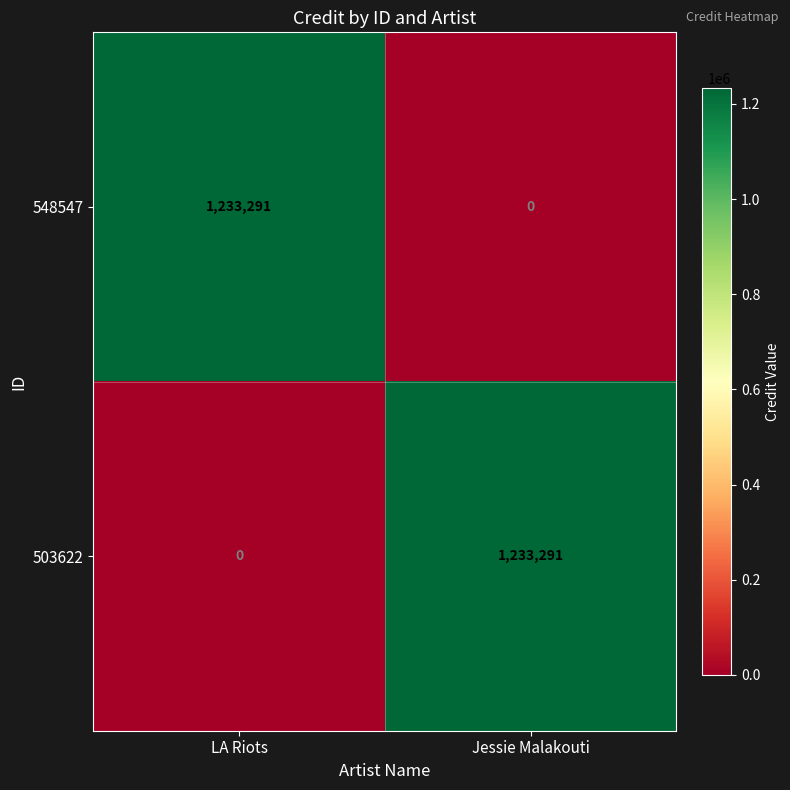

Reading left to right, extract all data points from this chart.

548547: 1233291	0
503622: 0	1233291